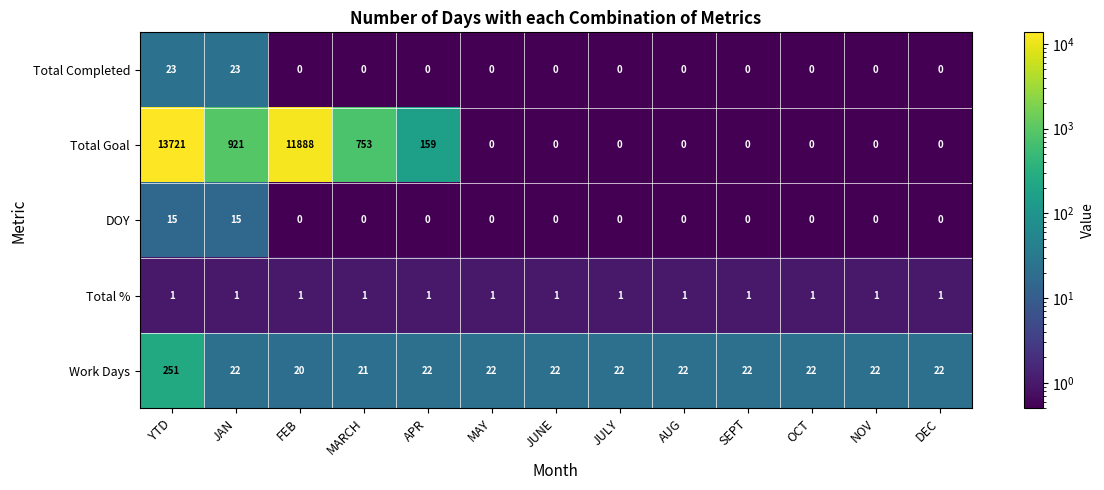

Rank the series by their maximum value, from lowest to highest.

Total %, DOY, Total Completed, Work Days, Total Goal